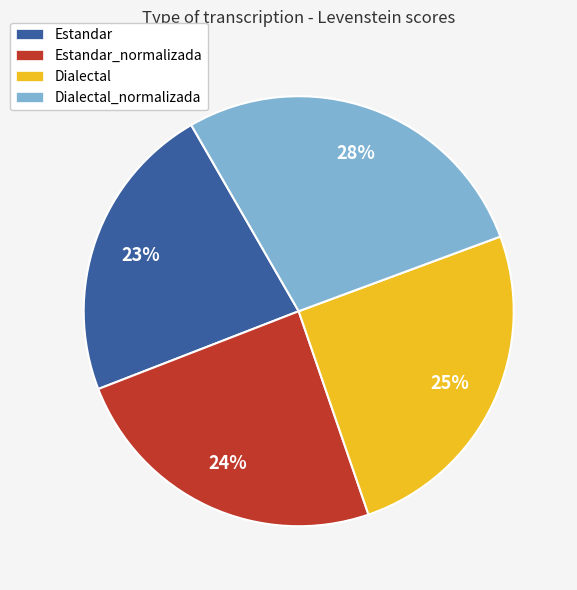

Is there any slice that represents more than half of the pie?

No